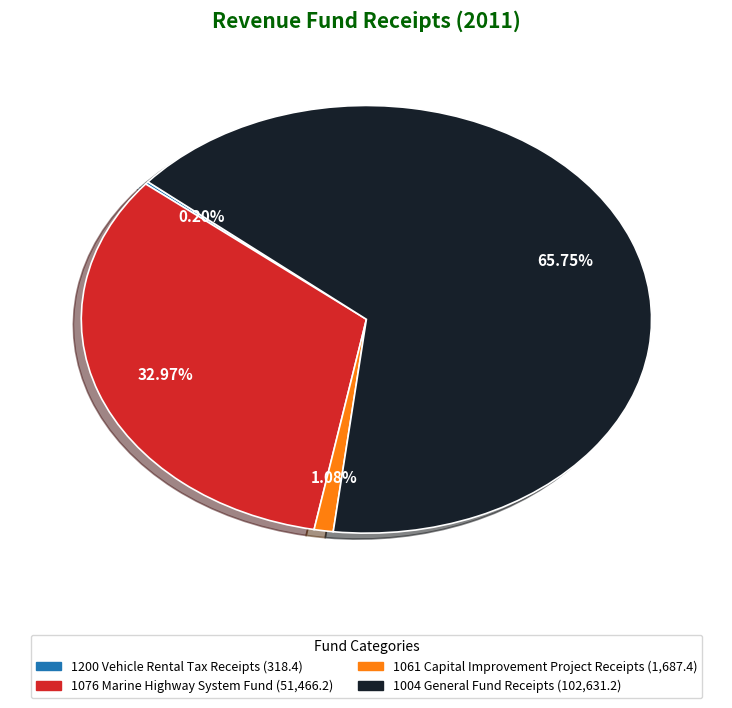

Is there any slice that represents more than half of the pie?

Yes